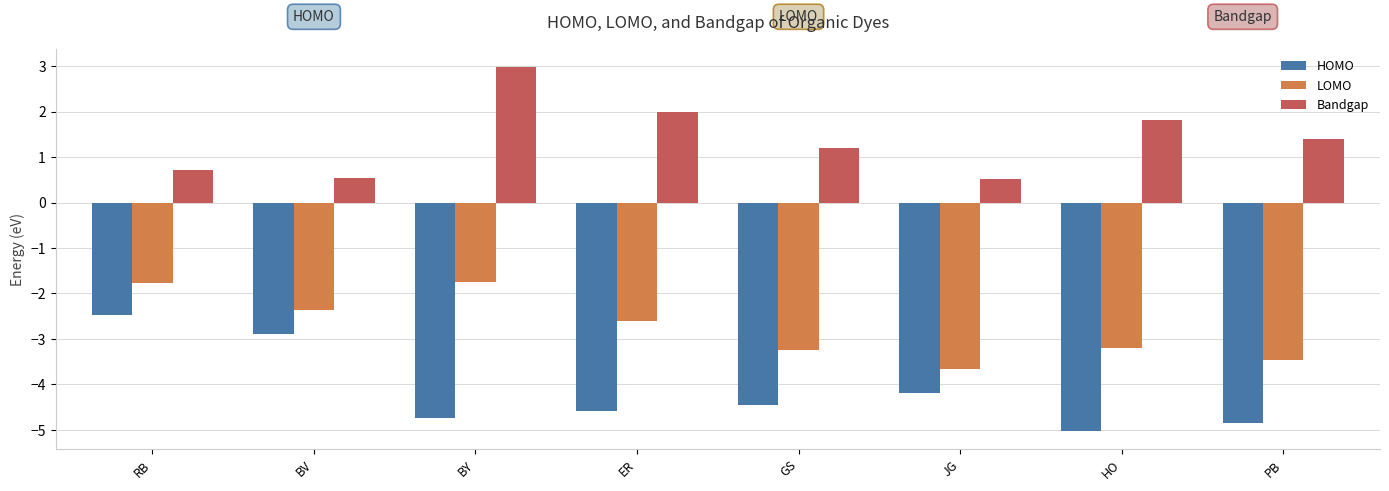

Rank the series by their average value, from lowest to highest.

HOMO, LOMO, Bandgap